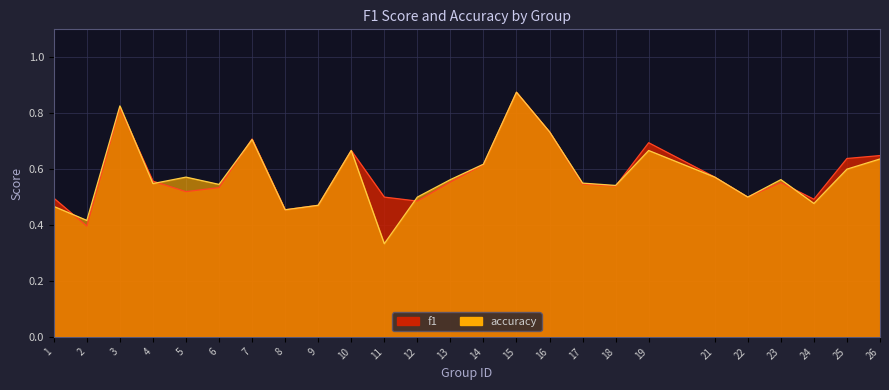

True or false: accuracy has a value of 0.4 at 2.

True